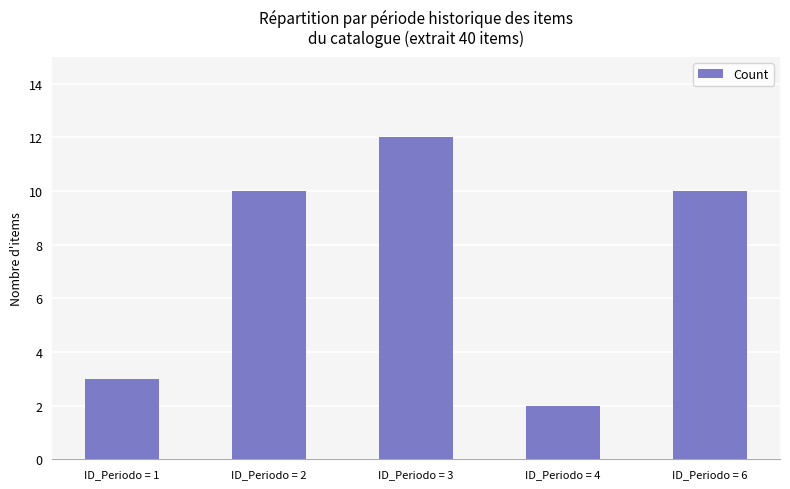

What is the approximate value at ID_Periodo = 3, to the nearest 10?

10